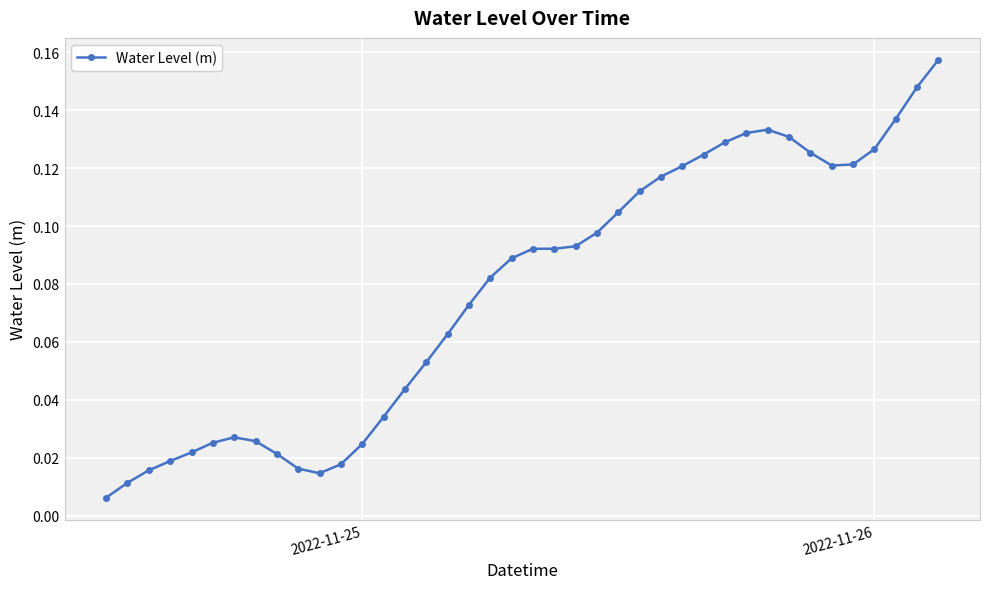

What is the sum of all values?

3.1